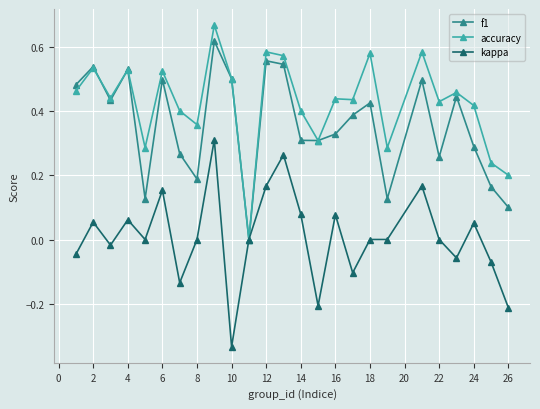

What are all the series names shown in the legend?

f1, accuracy, kappa